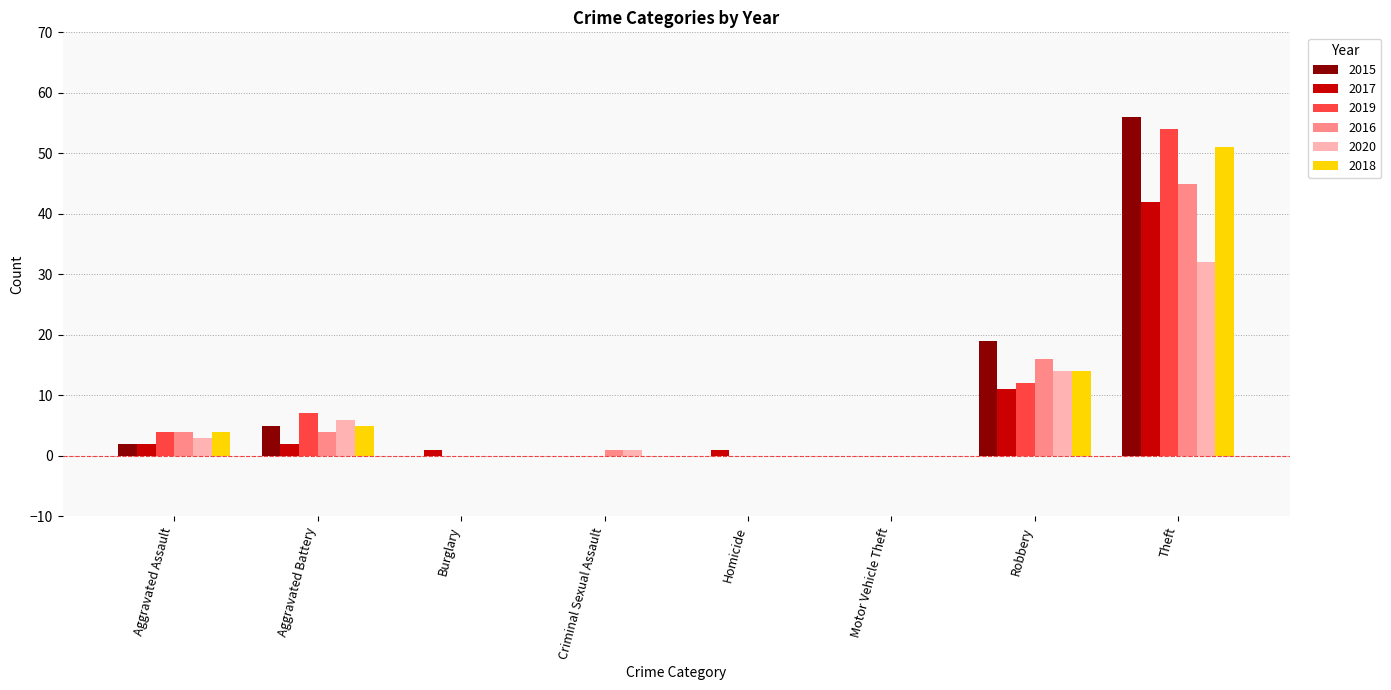

How many distinct data groups are displayed?

6